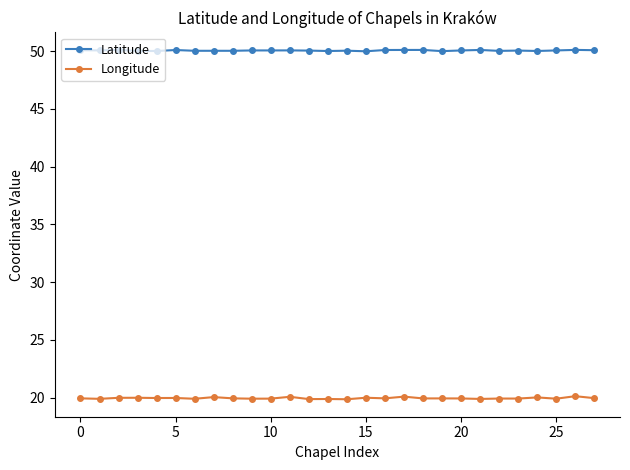

Count the number of data series in this chart.

2